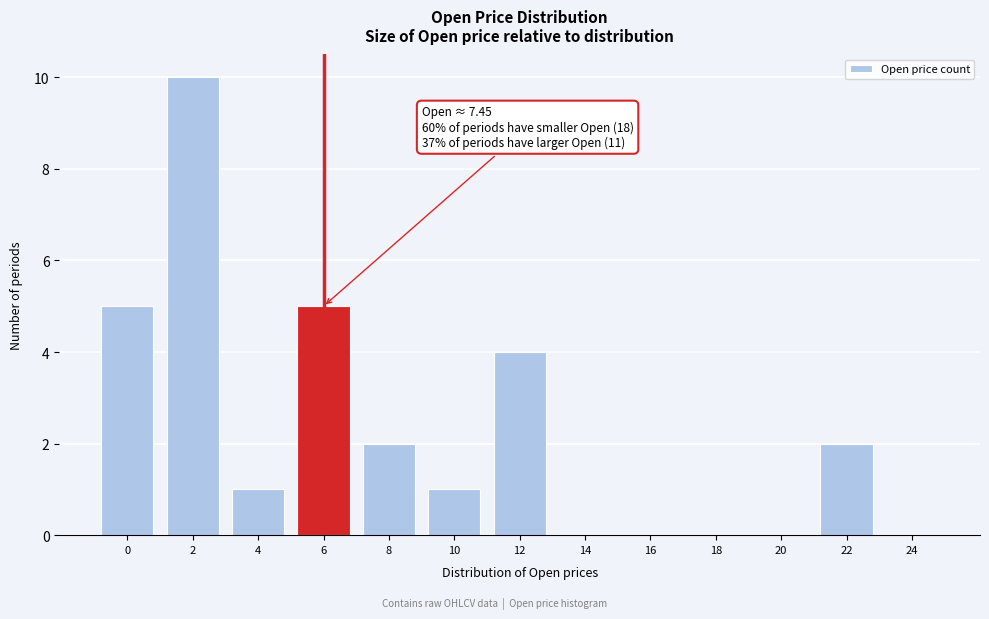

Reading right to left, list all the values displayed in this chart.

24=0	22=2	20=0	18=0	16=0	14=0	12=4	10=1	8=2	6=5	4=1	2=10	0=5